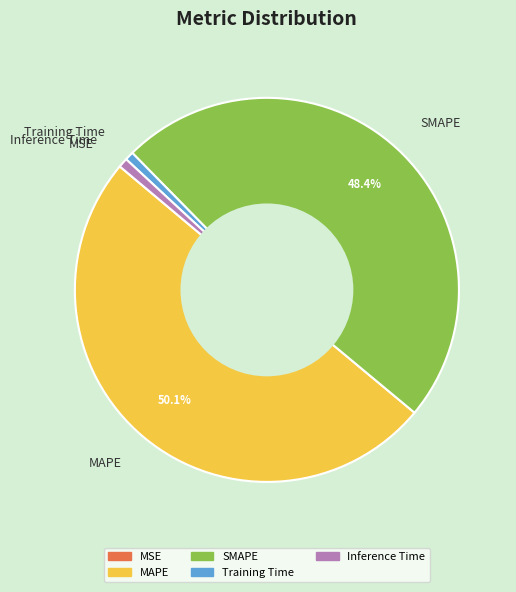

What percentage is NOT represented by SMAPE?

51.6%